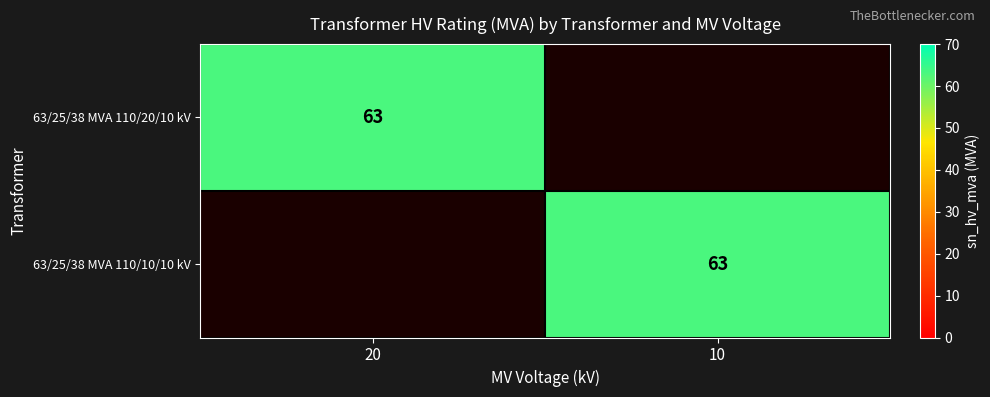

The value of 63/25/38 MVA 110/10/10 kV at 10 is 63. True or false?

True